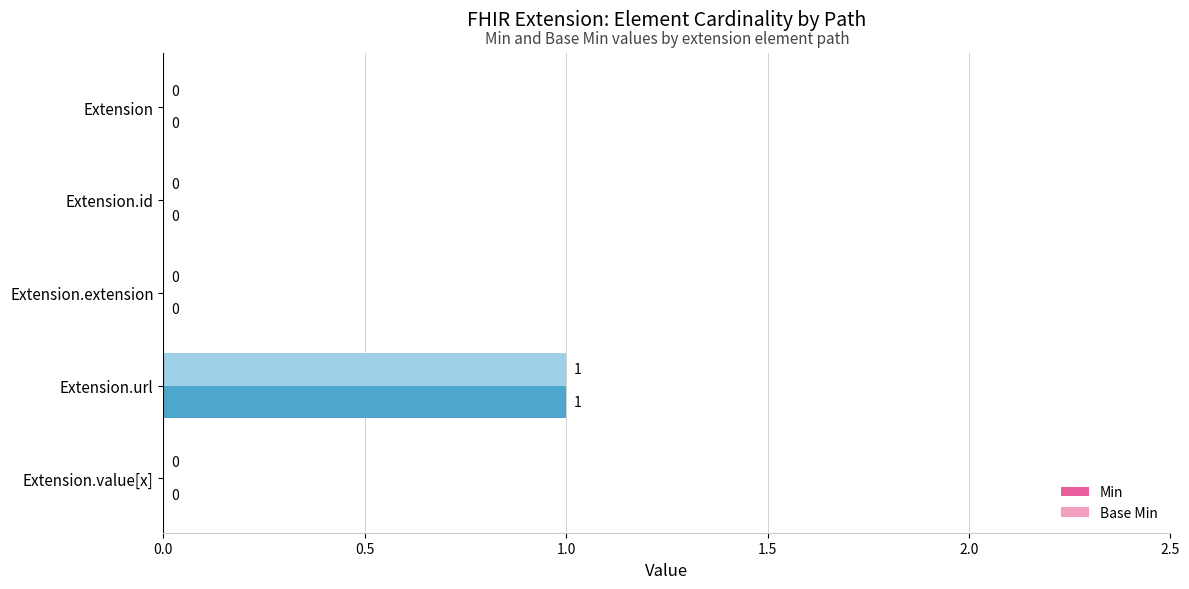

Which category has the highest value across all series?

Extension.url